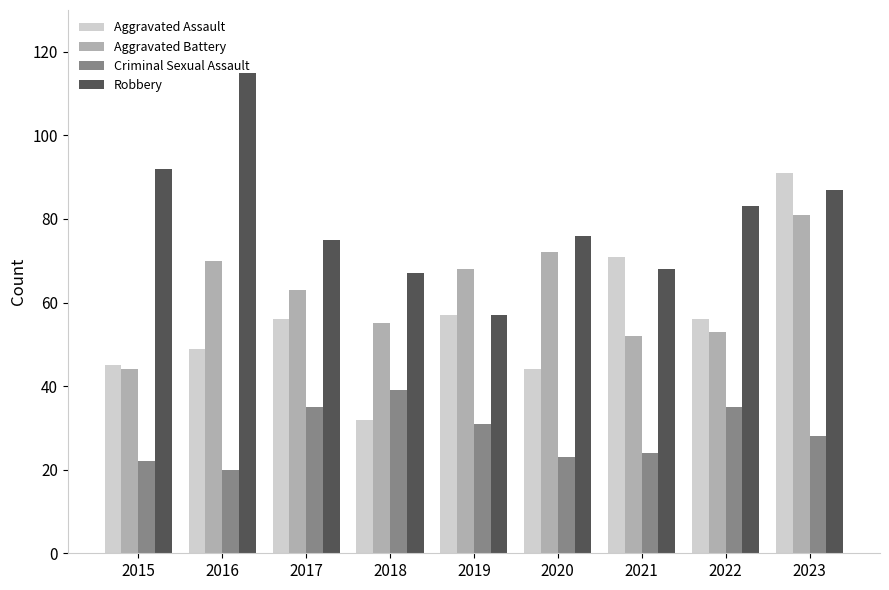

List the series in order of their peak value, highest first.

Robbery, Aggravated Assault, Aggravated Battery, Criminal Sexual Assault